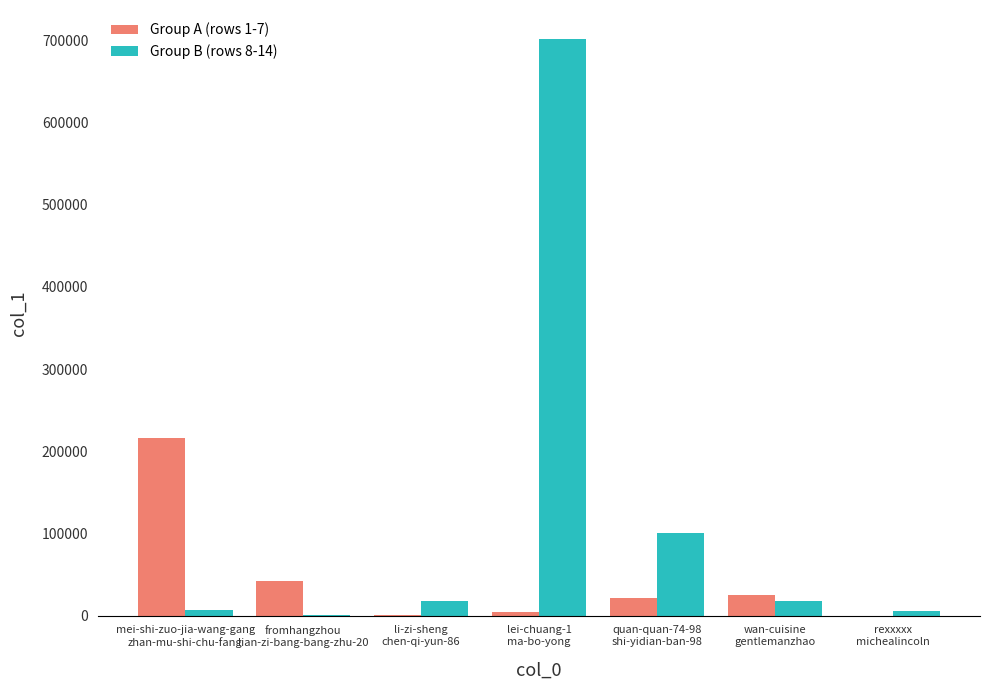

What is the maximum value shown in the chart?

701949